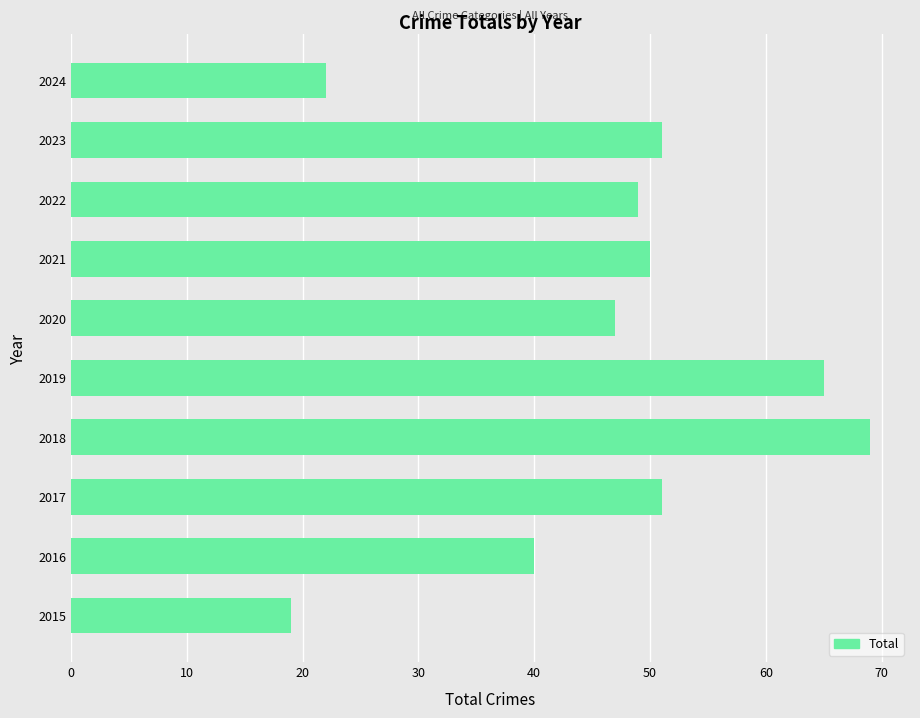

What is the difference between the second highest and second lowest values?

43